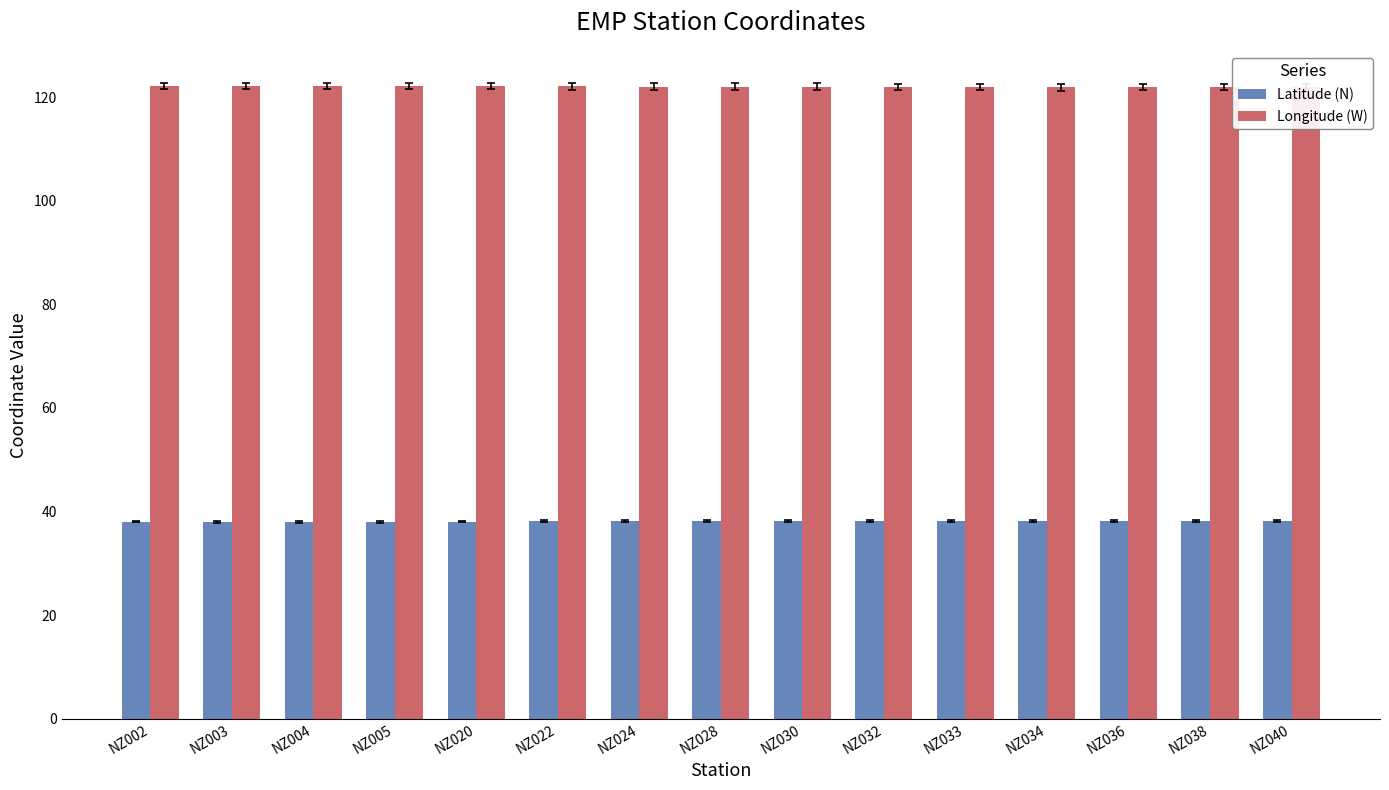

What is the sum of all Latitude (N) values?

571.3